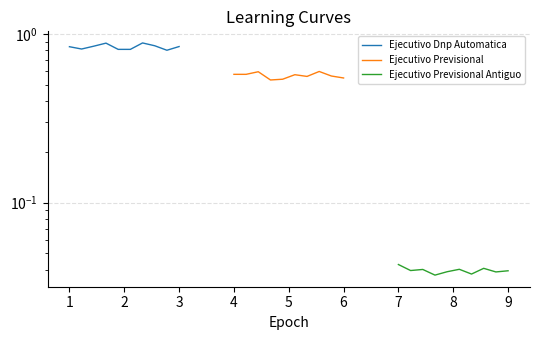

Which has a higher value, 8 or 1?

1